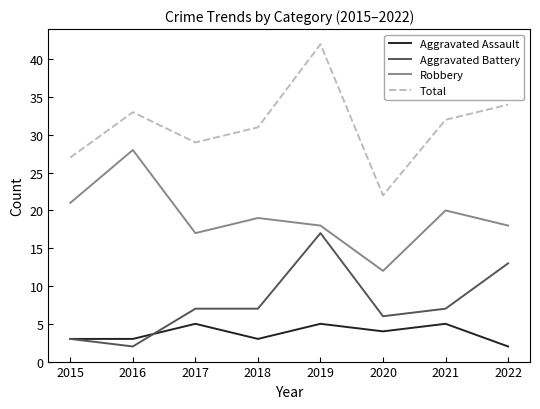

Is this an area chart (filled region under the line)?

No